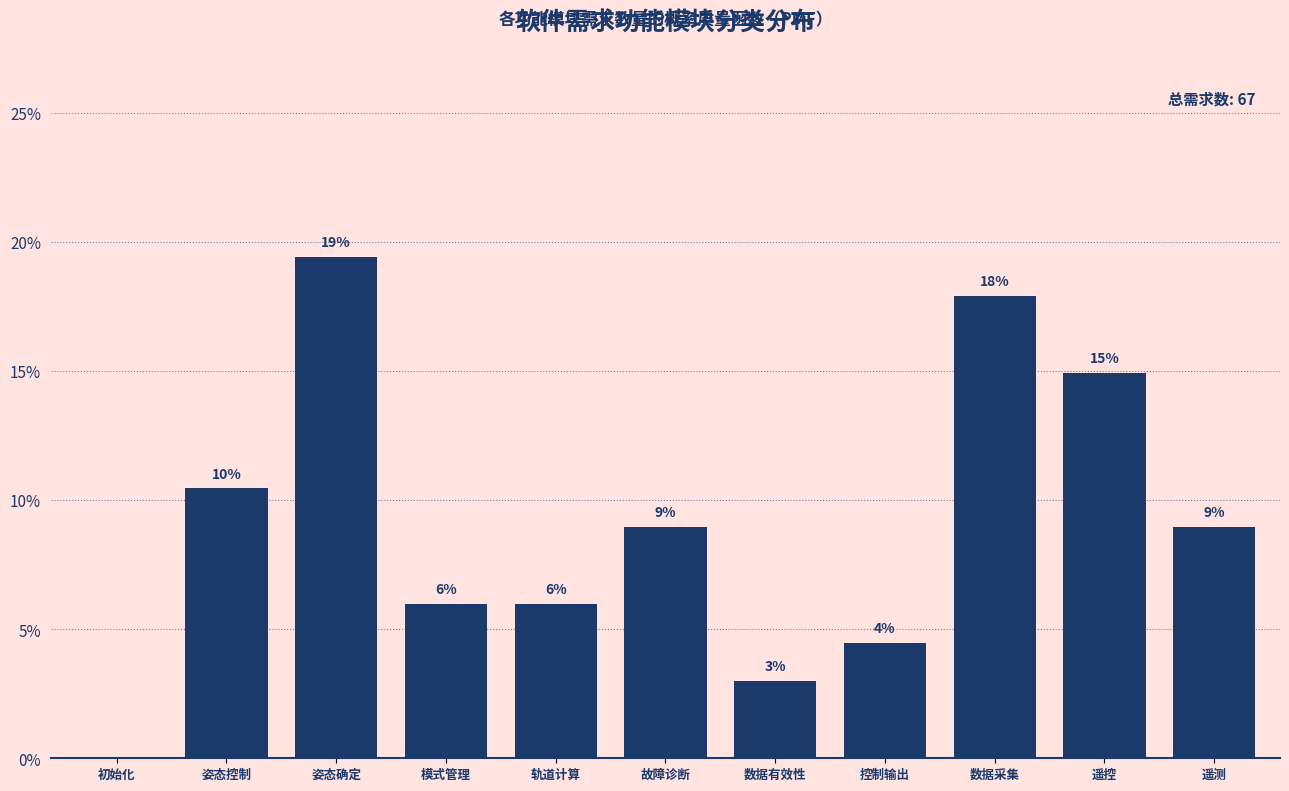

At which category does the chart reach its peak across all series?

姿态确定